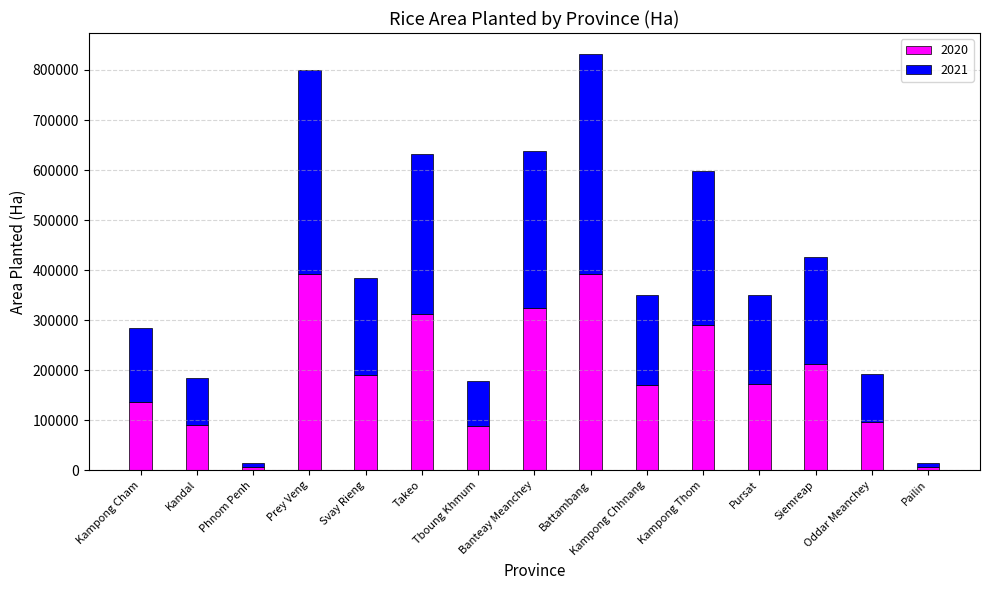

Does the chart contain any negative values?

No